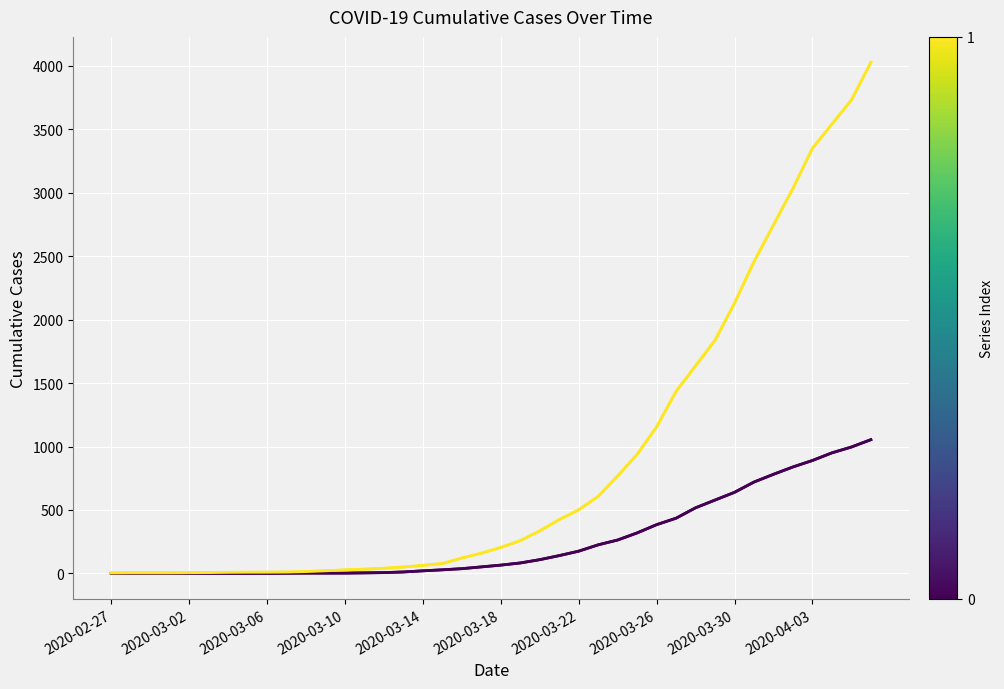

What position from the right is 2020-02-27?

40